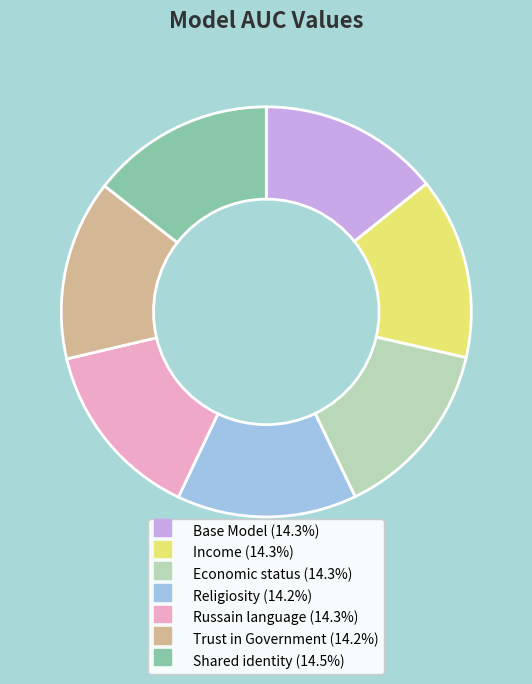

Combined, do Economic status and Trust in Government account for over 50%?

No